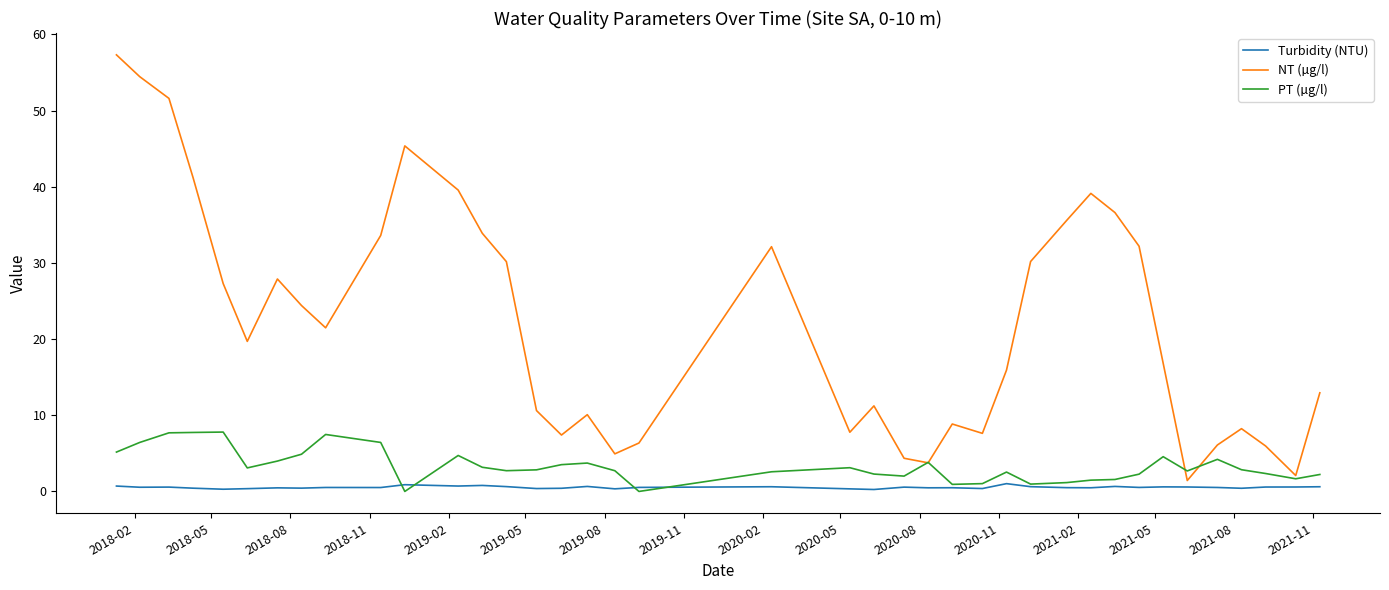

Which series has the largest total across all categories?

NT (µg/l)